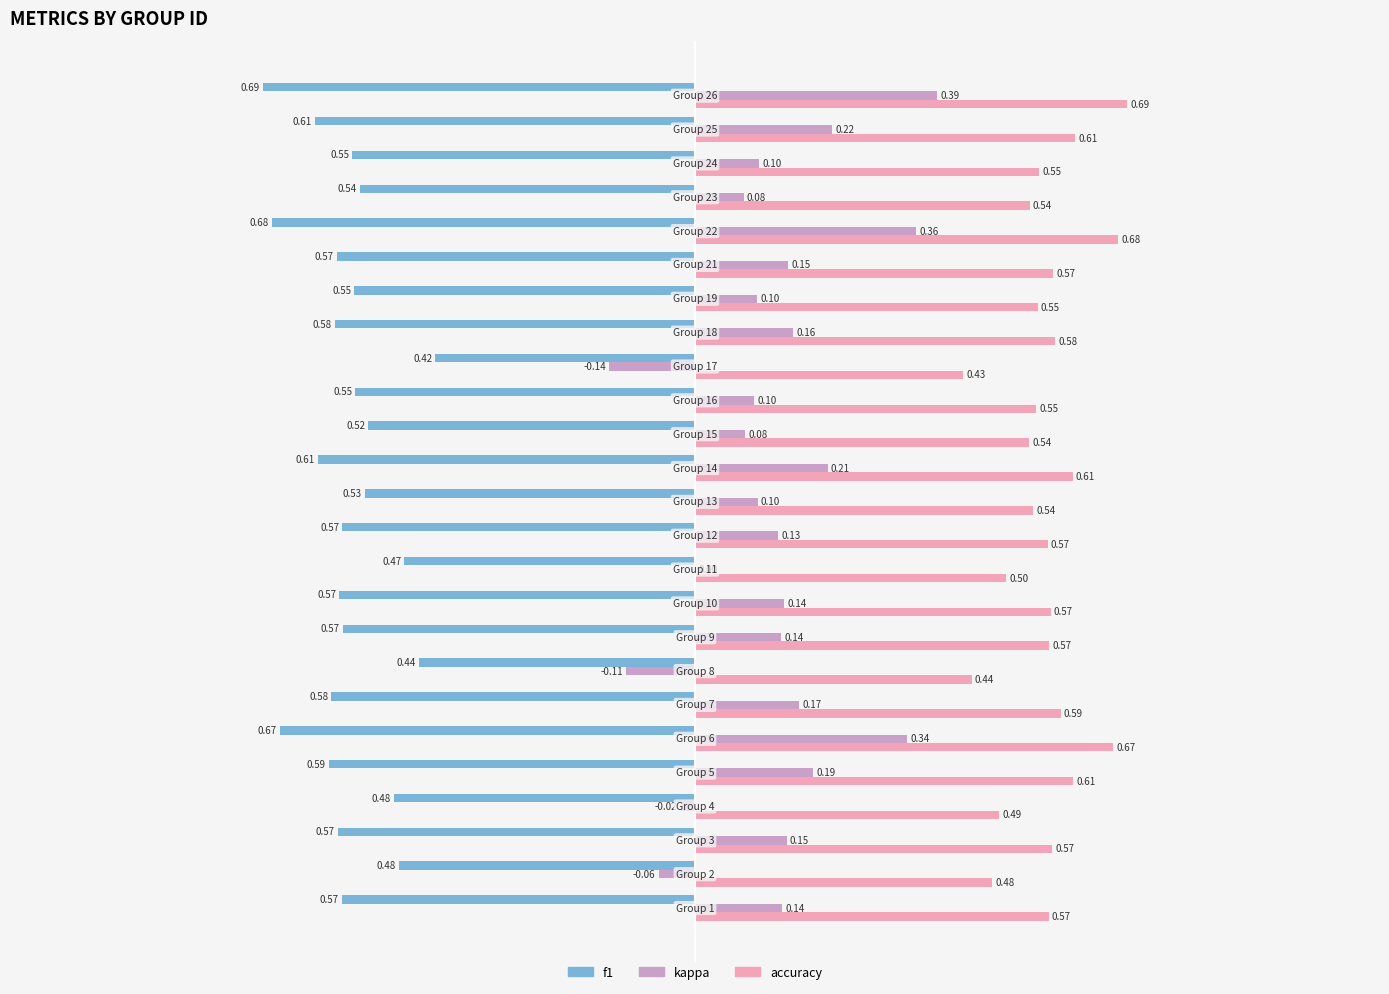

Which series has the largest total across all categories?

accuracy